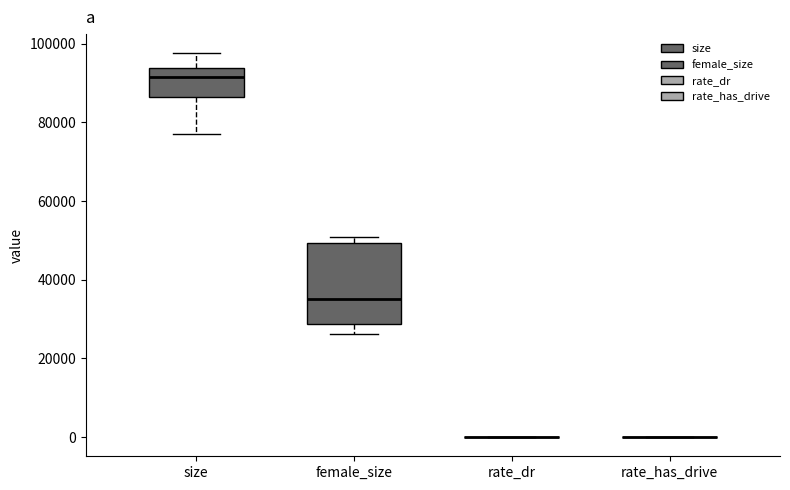

Reading left to right, transcribe this box plot: for each box, give where its median line is, the range the box spans, and where its two whiskers end, as read against the y-axis. The values are not printed on the chart, so give them approximately, as read against the axis.

size: median 92000, box 86000 to 94000, whiskers 78000 to 98000
female_size: median 36000, box 28000 to 50000, whiskers 26000 to 50000 (just above the box's upper edge)
rate_dr: box collapsed to a line at 0, whiskers 0 to 0
rate_has_drive: box collapsed to a line at 0, whiskers 0 to 0